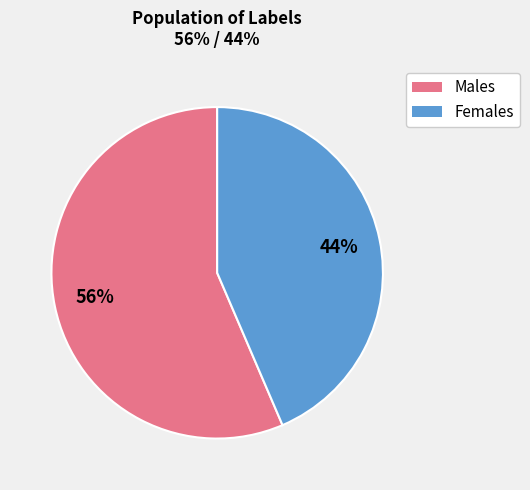

To the nearest percent, what is the average slice percentage?

50%